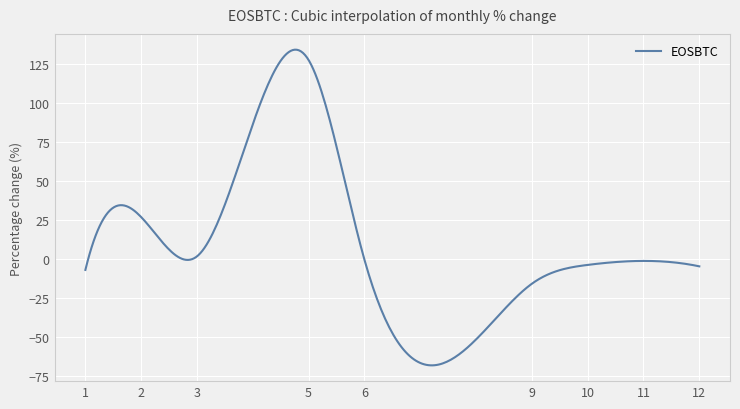

What is the smallest value displayed?

-68.3